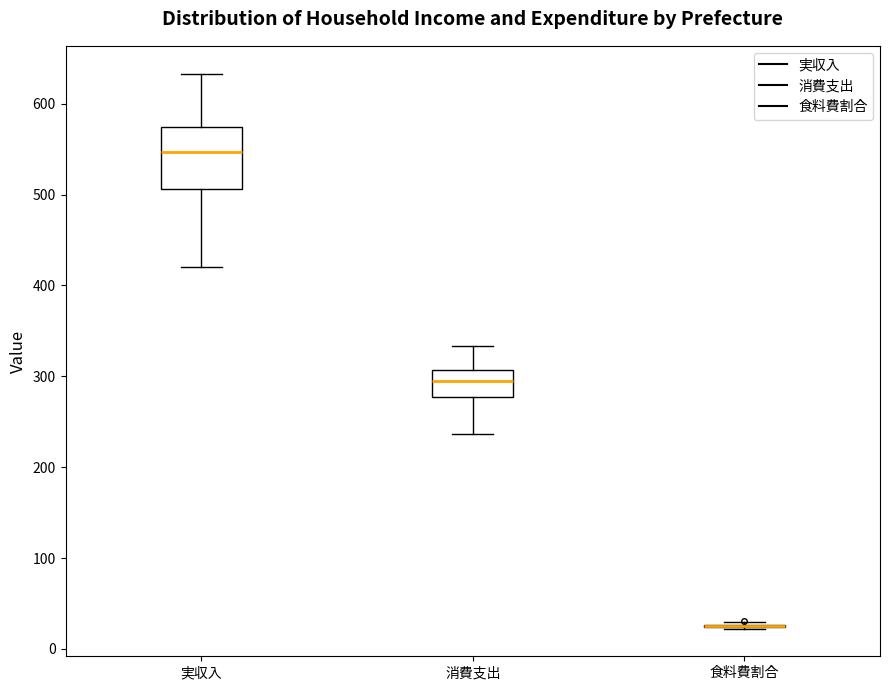

Reading left to right, transcribe this box plot: for each box, give where its median line is, the range the box spans, and where its two whiskers end, as read against the y-axis. The values are not printed on the chart, so give them approximately, as read against the axis.

実収入: median 550, box 510 to 570, whiskers 420 to 630
消費支出: median 290, box 280 to 310, whiskers 240 to 330
食料費割合: box collapsed to a line at 30, whiskers 20 to 30